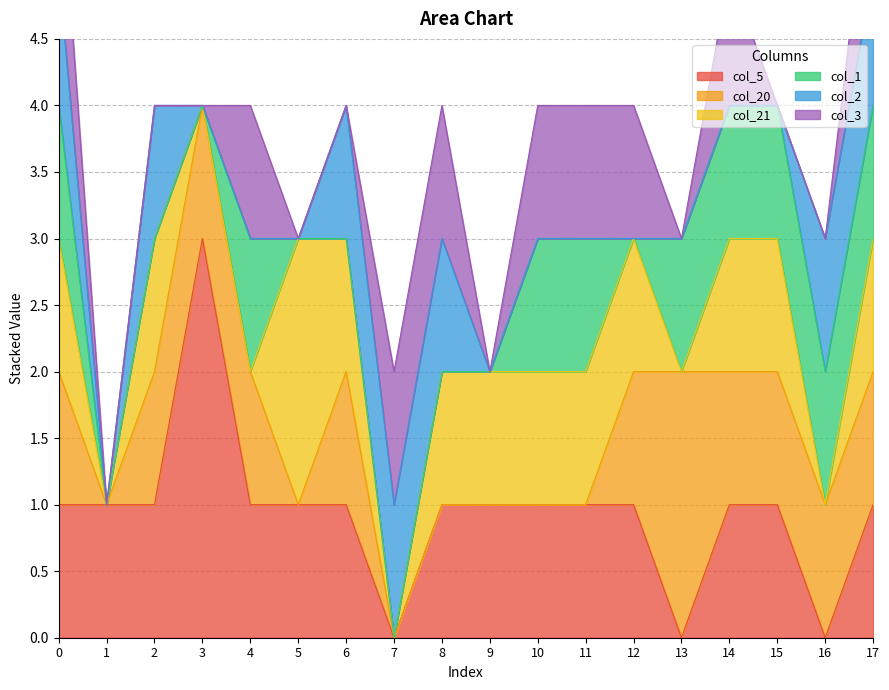

At how many categories does at least one series exceed 0?

18